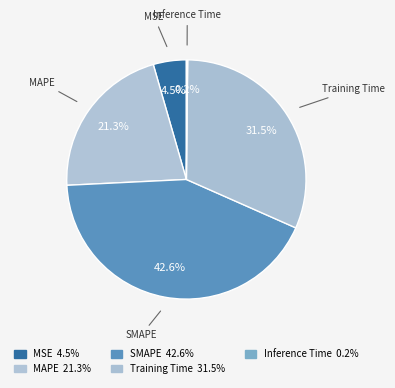

How much of the chart is everything except Training Time?

68.5%